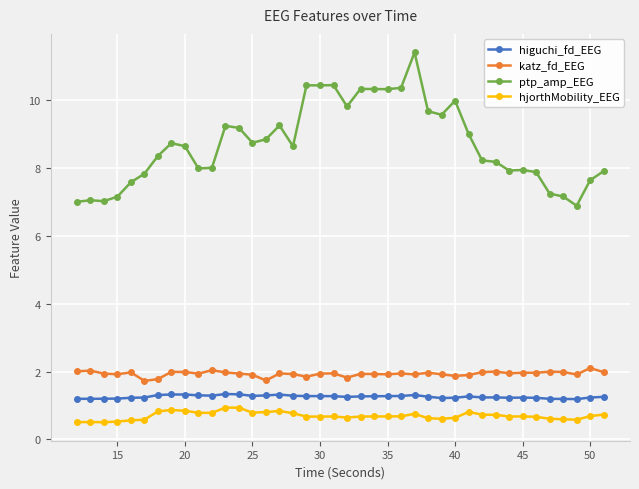

What is the minimum value for higuchi_fd_EEG?

1.2